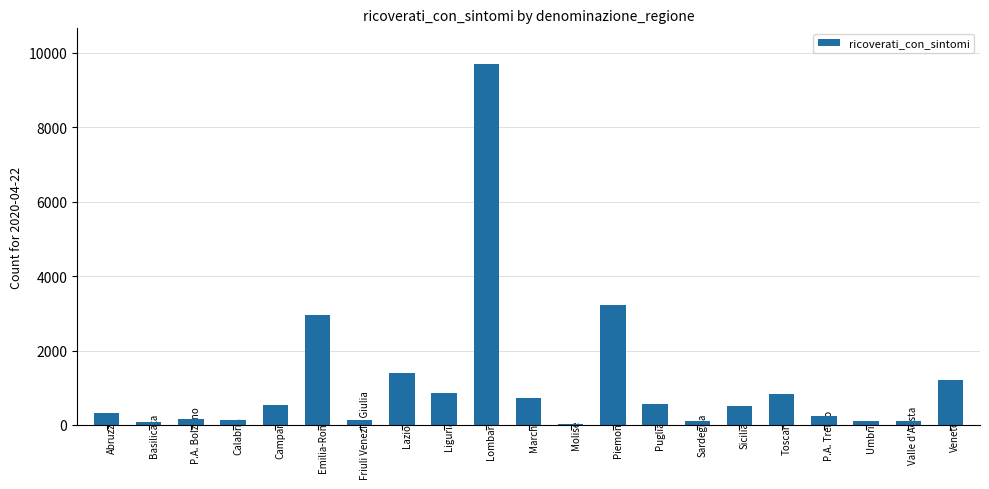

At which category does the chart reach its peak across all series?

Lombardia